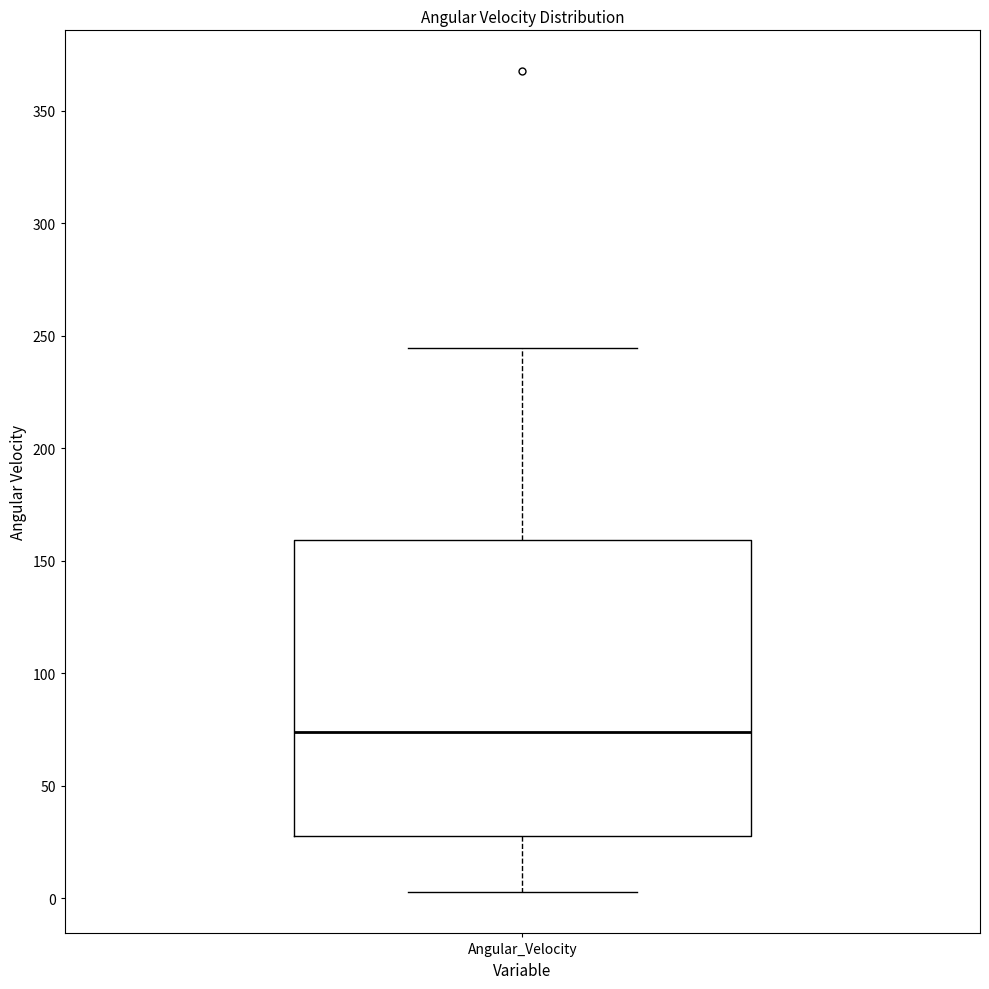

Where does the upper whisker of the box for Angular_Velocity end on the y-axis? The values are not printed on the chart, so give them approximately, as read against the axis.

245